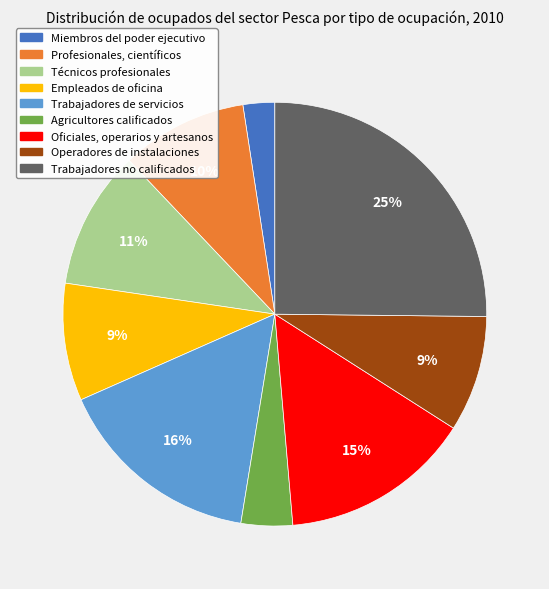

The Trabajadores no calificados slice represents 25% of the pie. True or false?

True